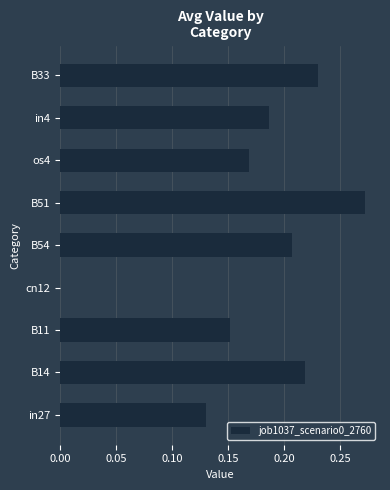

What is the sum of the values at B14 and os4?

0.4